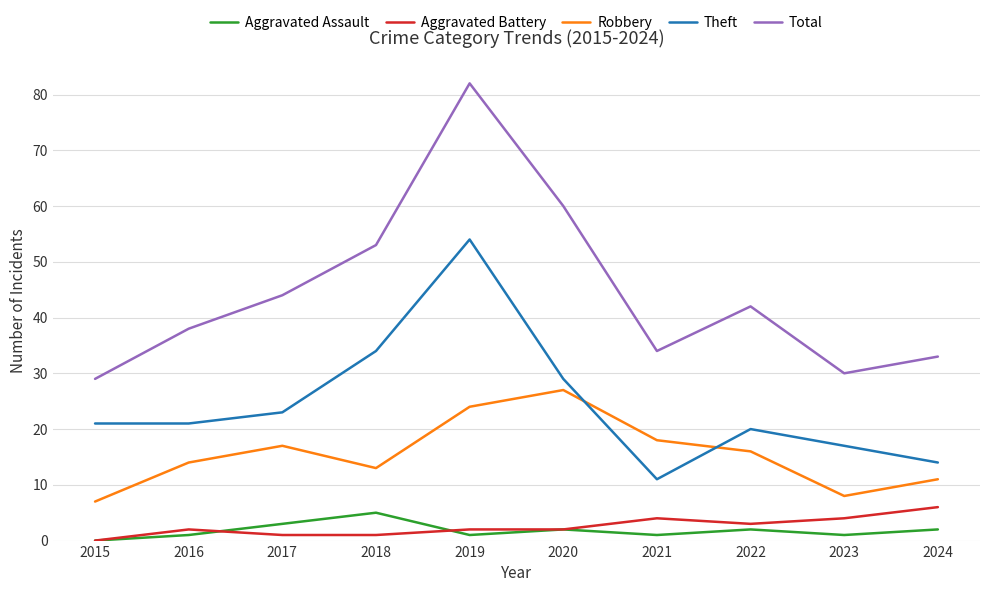

What is the difference between the Robbery values at 2015 and 2021?

11